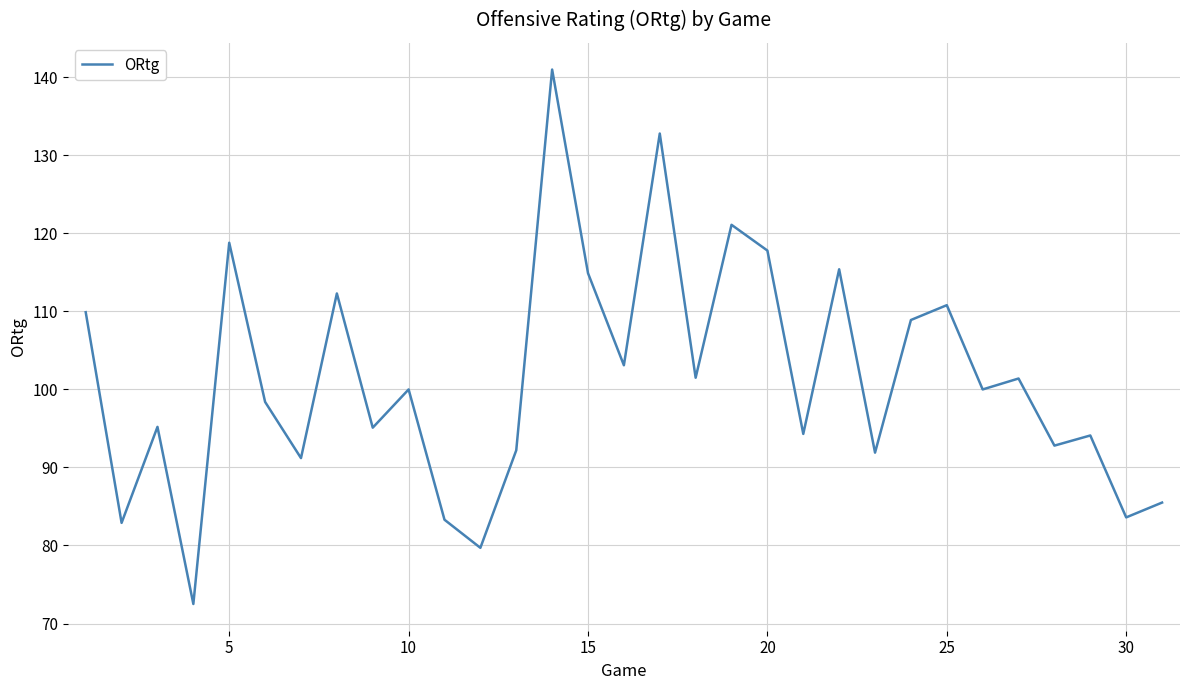

What is the maximum value shown in the chart?

141.0